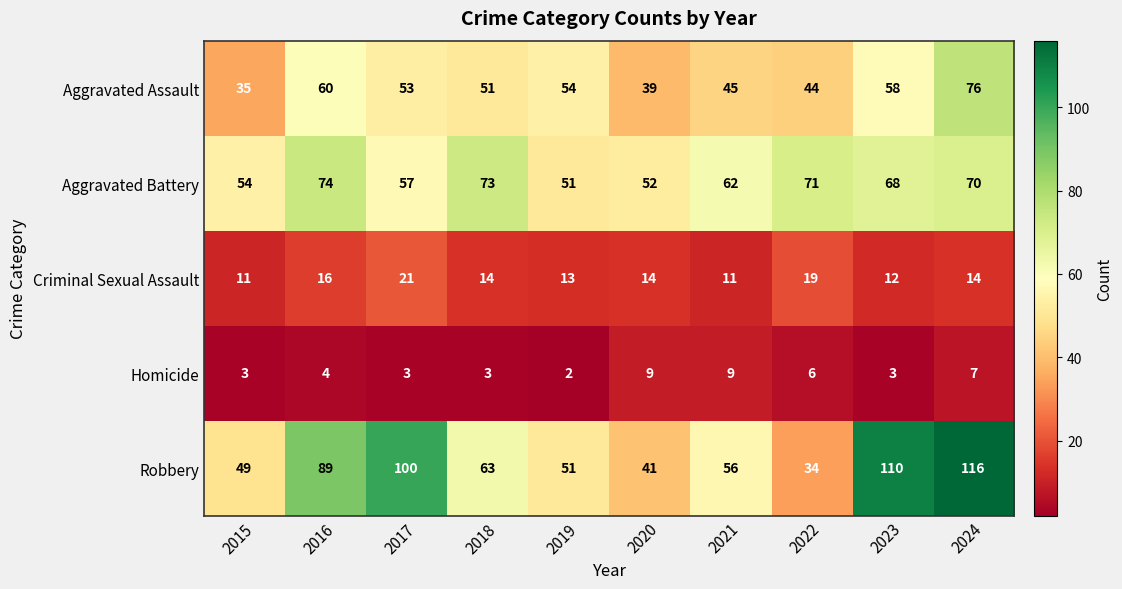

What is the spread (max minus min) of values at 2015?

51